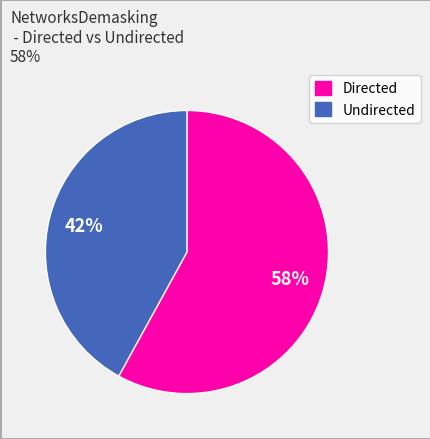

Between Undirected and Directed, which is larger?

Directed